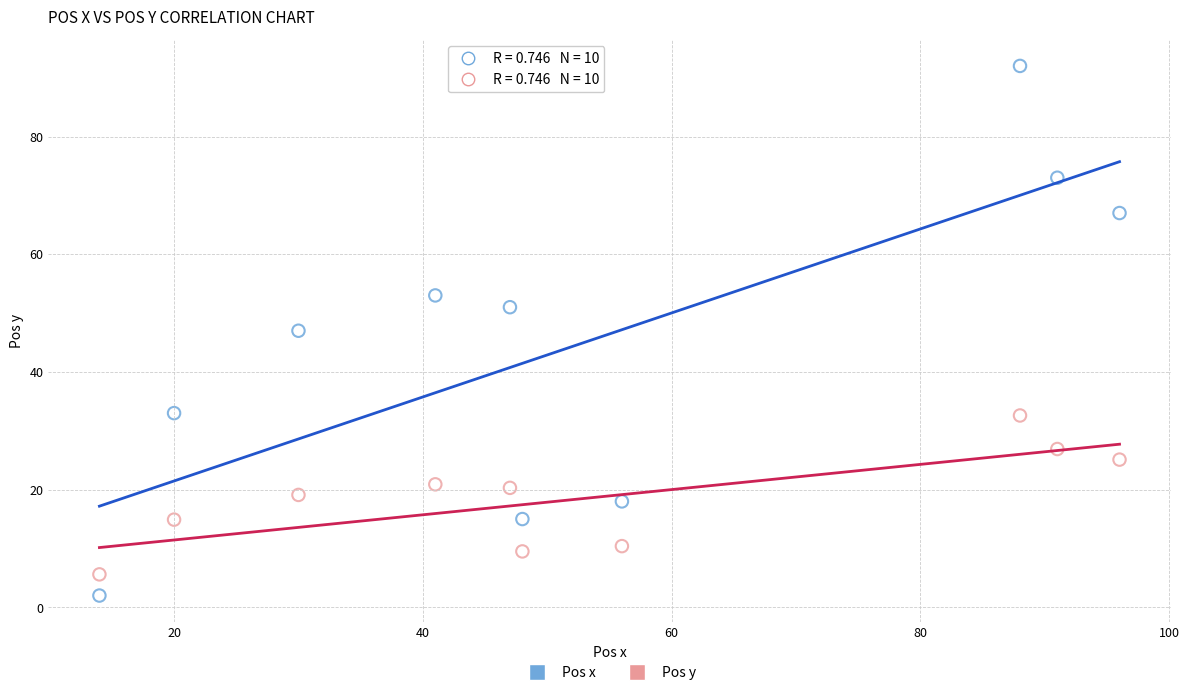

What is the X range (max minus min) for the scatter plot?

82.0